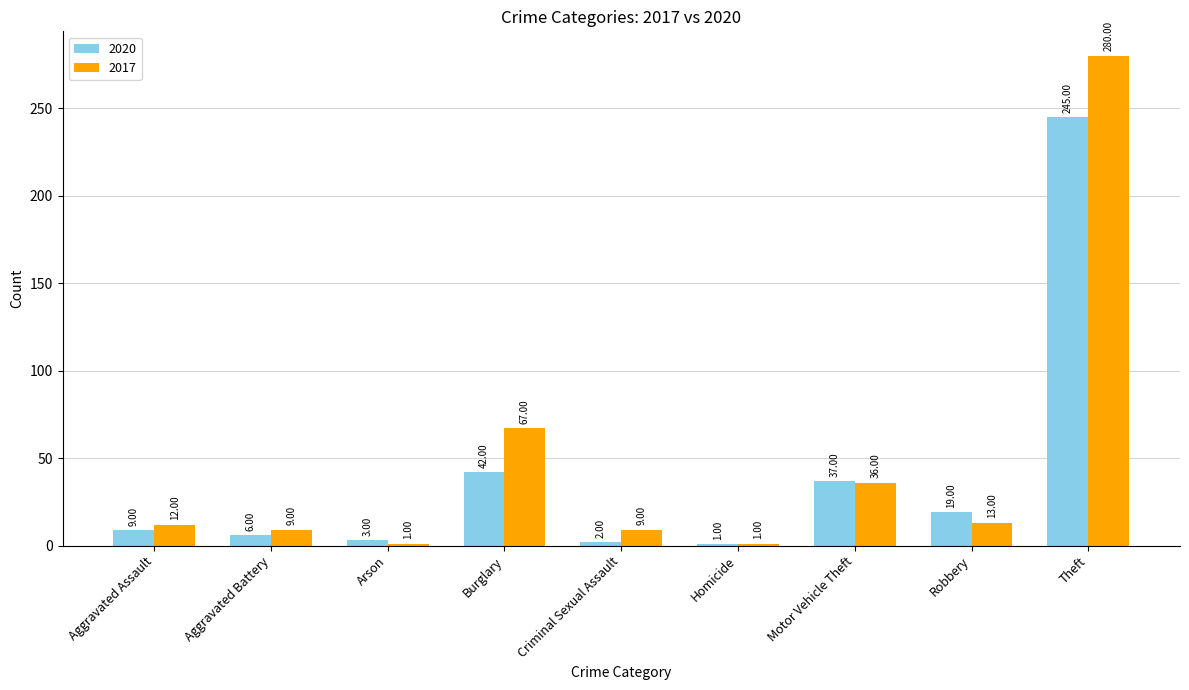

List the series in order of their overall mean, lowest first.

2020, 2017